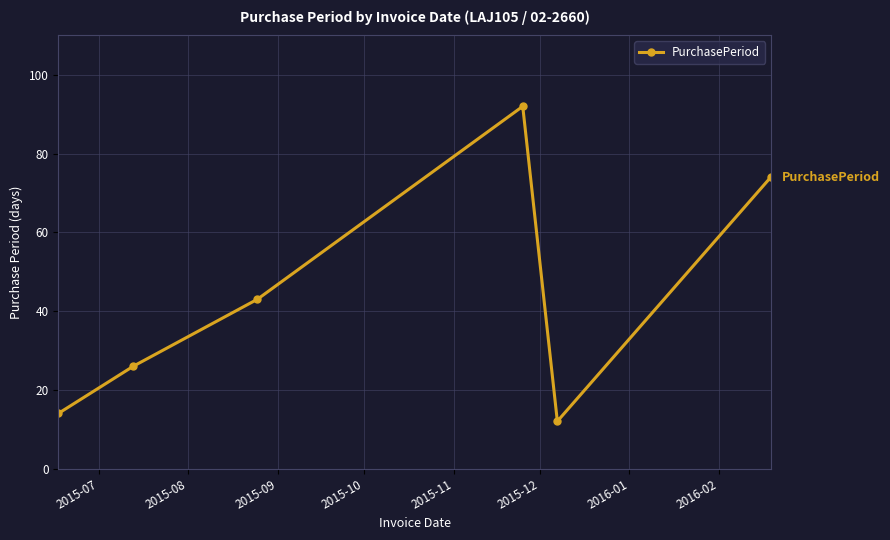

What is the average value?

44